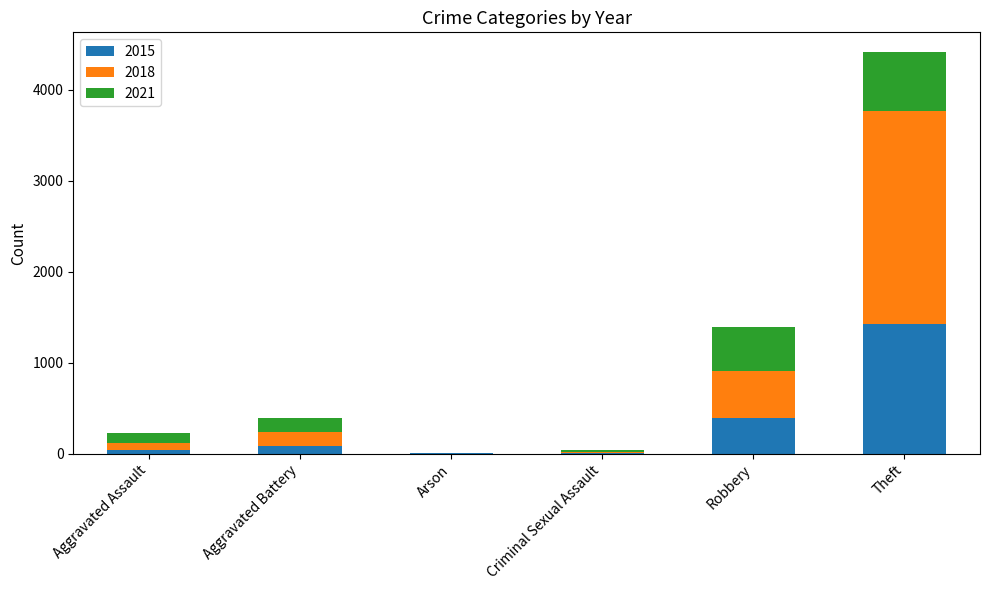

At which label is 2015 closest to 716?

Robbery